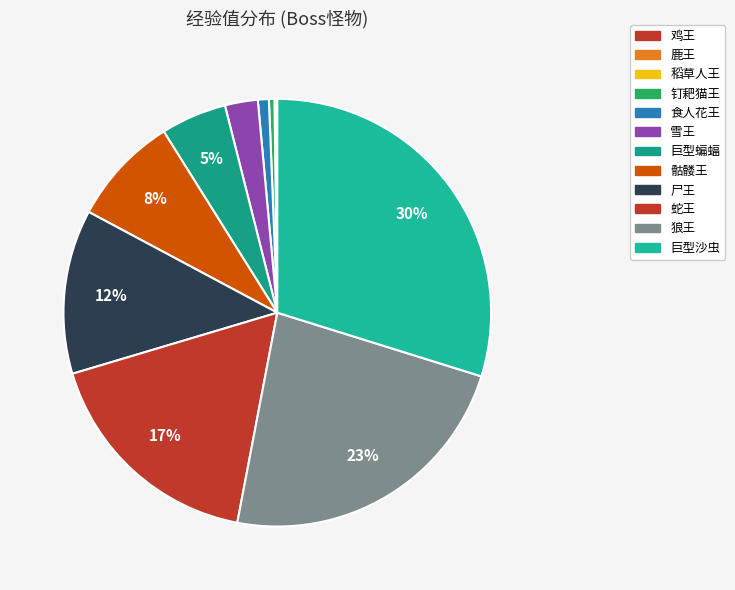

The 巨型蝙蝠 slice represents 1% of the pie. True or false?

False